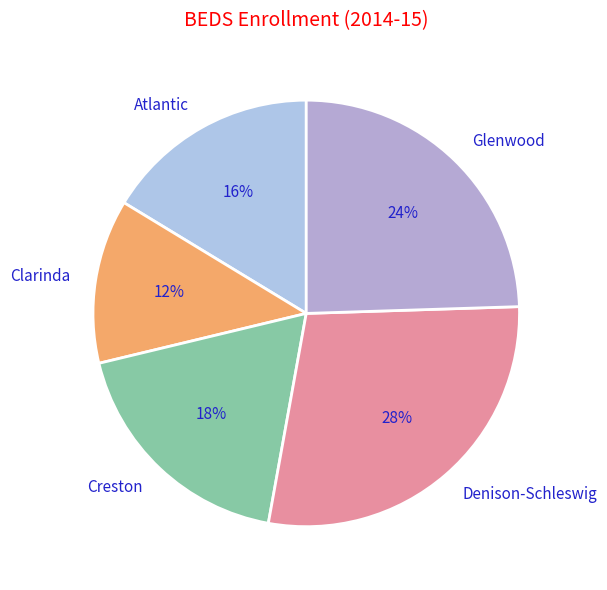

True or false: Denison-Schleswig accounts for 19% of the total.

False